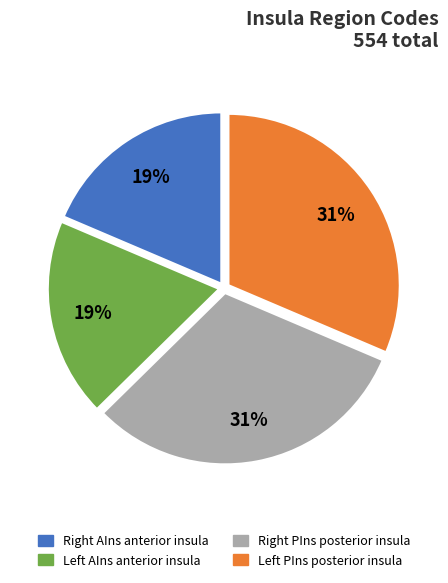

Is there any slice that represents more than half of the pie?

No